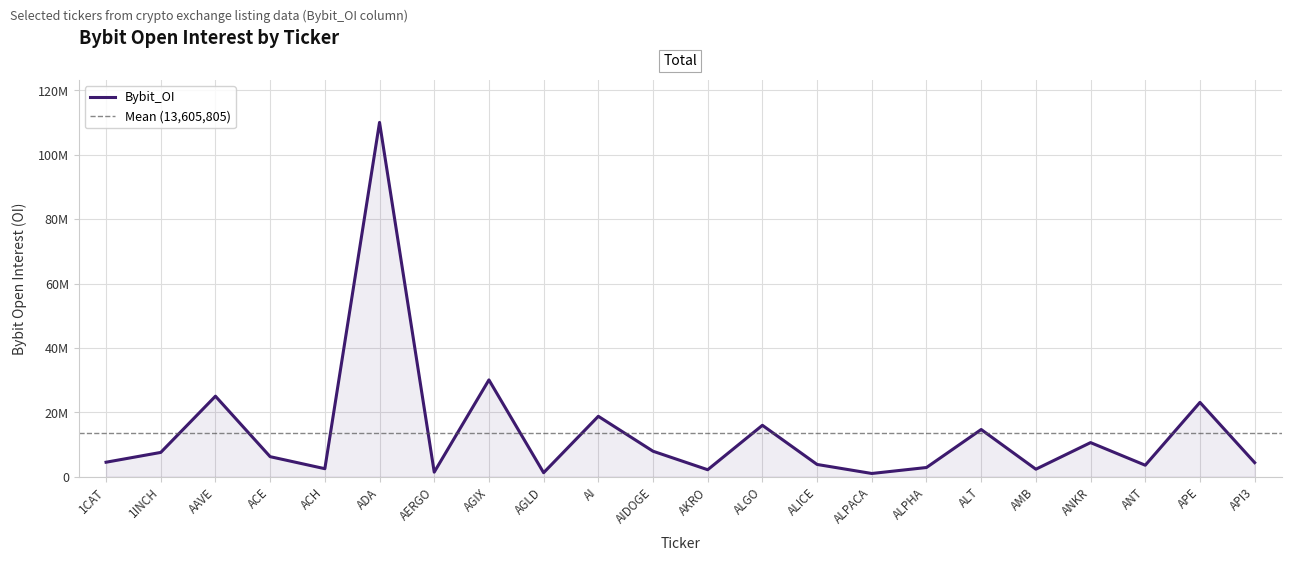

What value does the data have at ALICE, to the nearest 100?

3790200